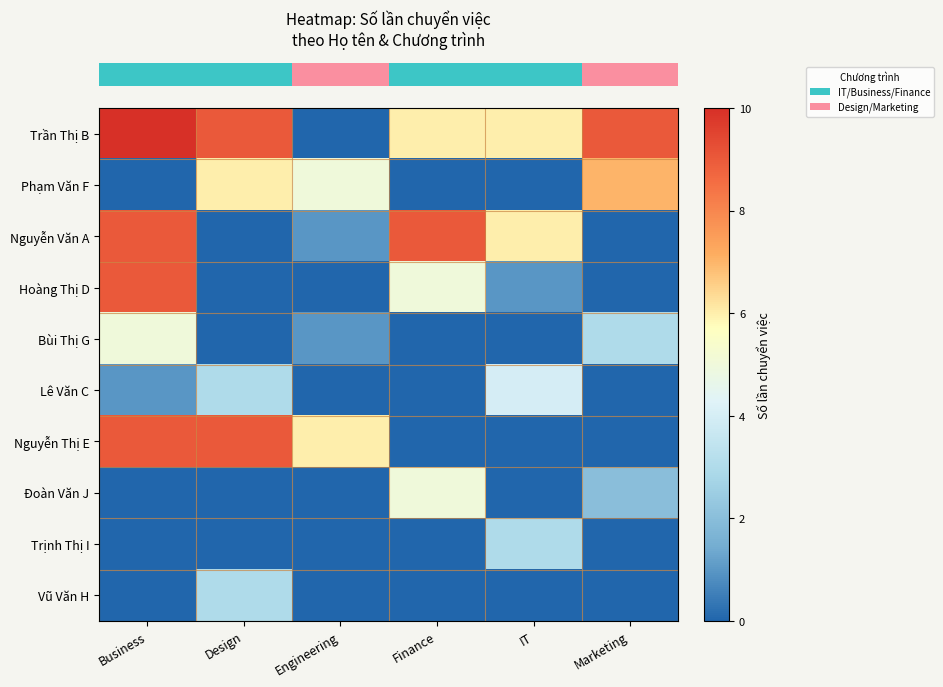

At how many categories does at least one series exceed 6?

4